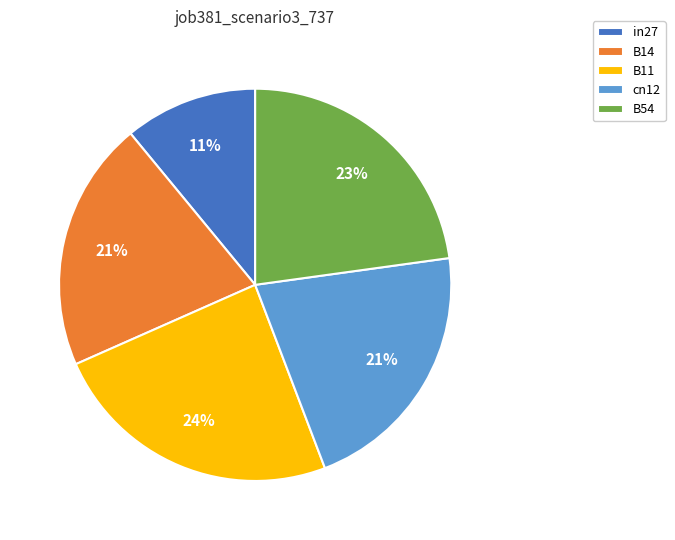

To the nearest percent, what is the difference between the B14 and in27 slice percentages?

10%